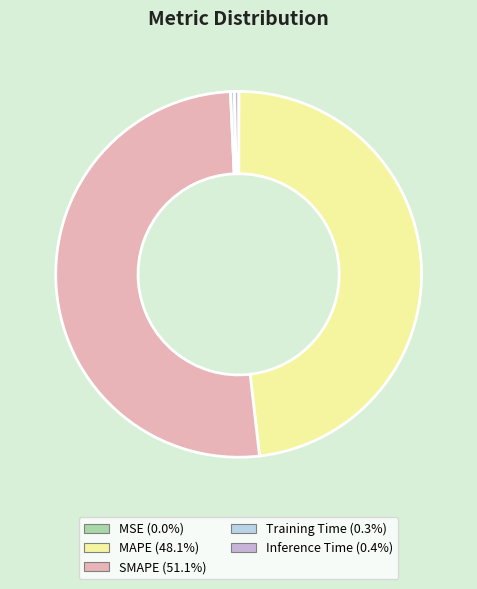

What percentage is the SMAPE slice, to the nearest percent?

51%